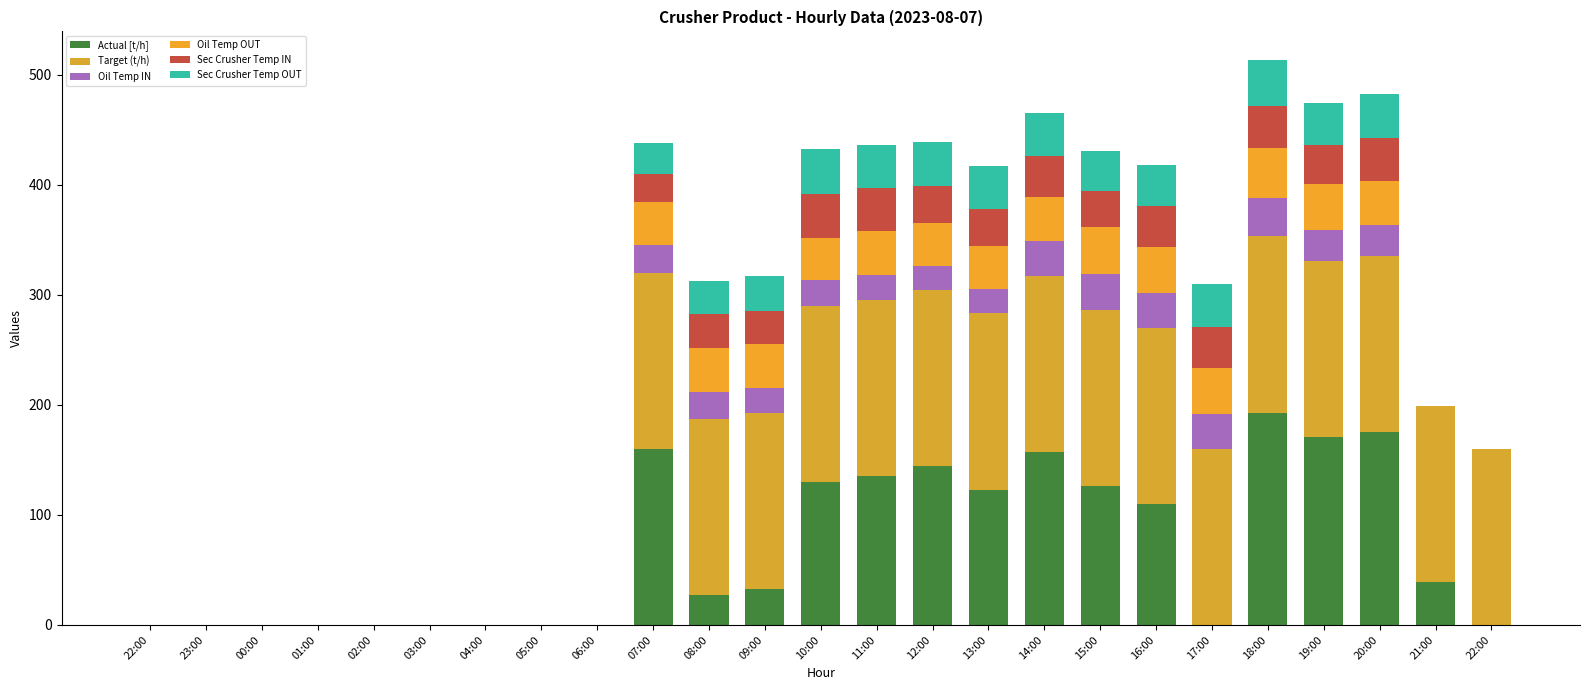

Are the bars grouped side by side (vs. stacked)?

No